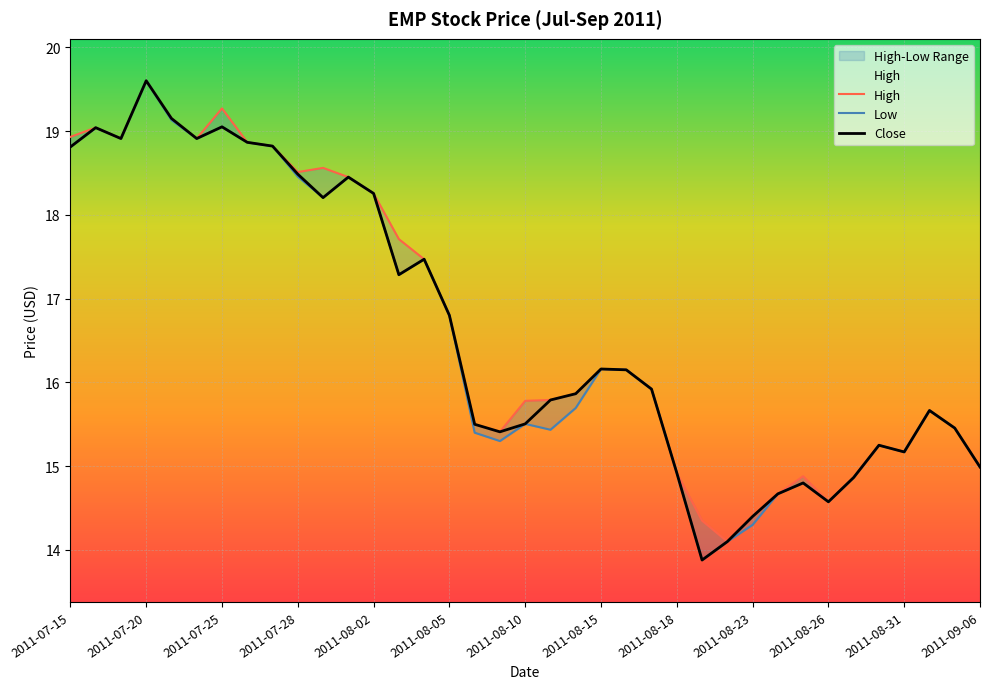

What is the highest value of the Close series?

19.6